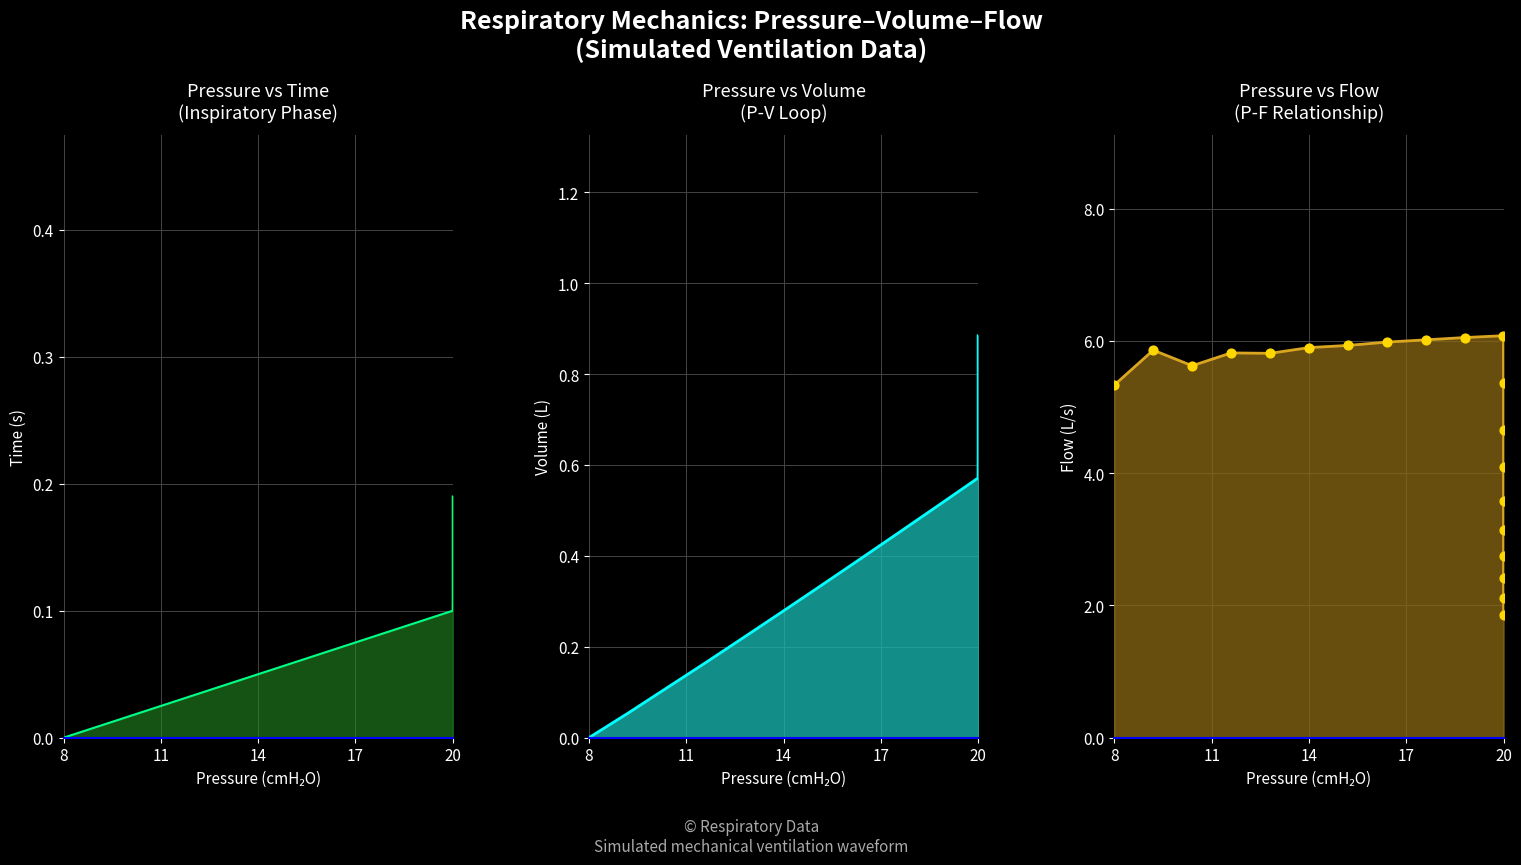

Which series reaches the minimum Y coordinate?

Time